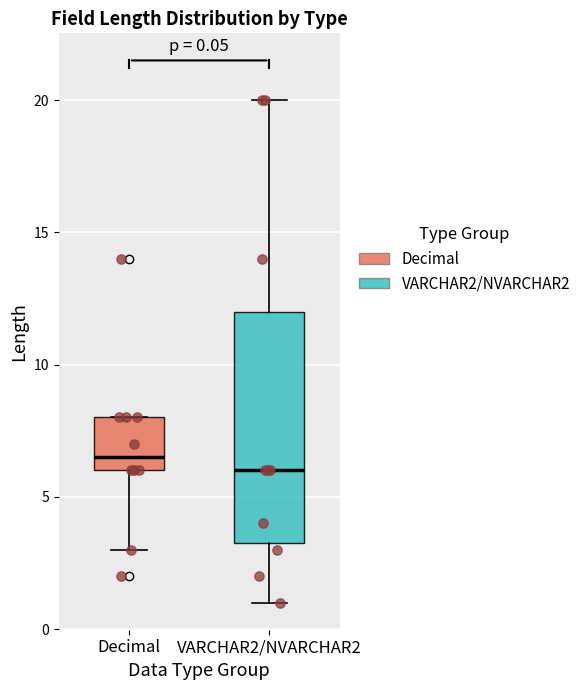

Comparing the boxes themselves (not the whiskers), which one is the tallest?

VARCHAR2/NVARCHAR2